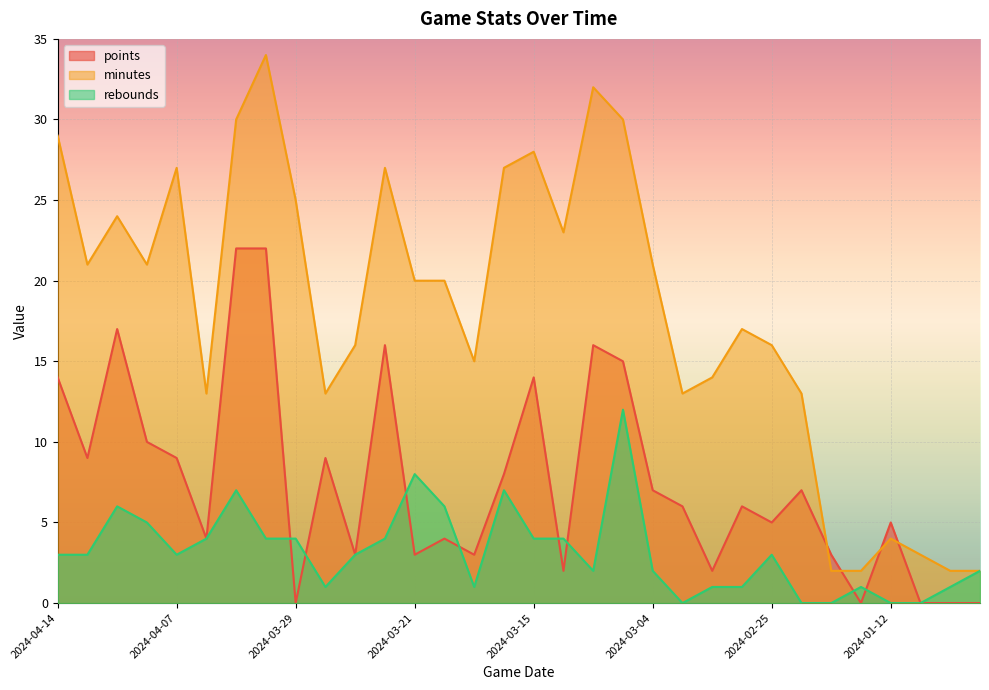

True or false: rebounds and minutes intersect in this chart.

False